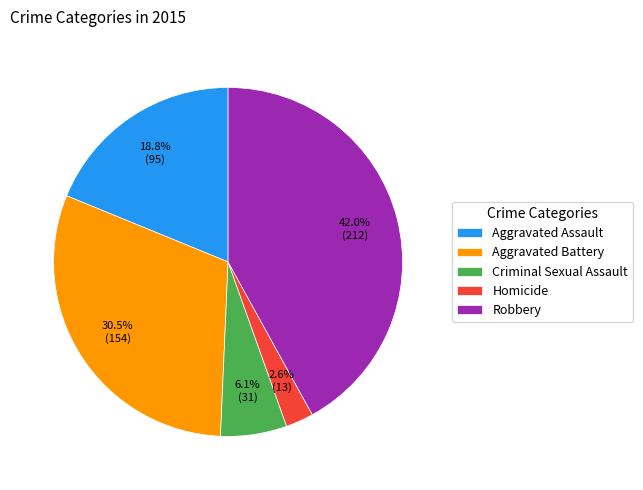

How many slices are in this pie chart?

5